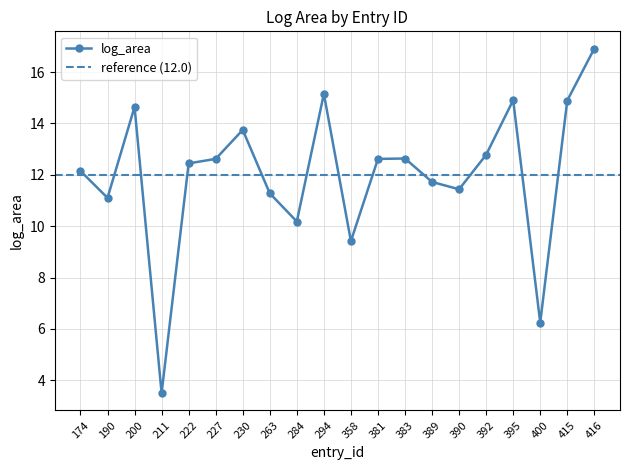

The chart shows a value of 11.4 at 390. True or false?

True